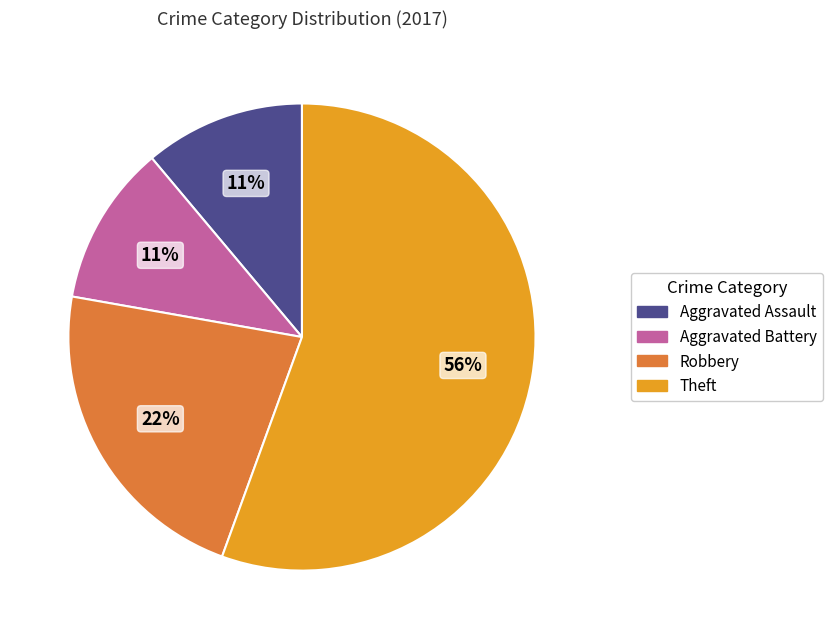

To the nearest percent, what is the average slice percentage?

25%